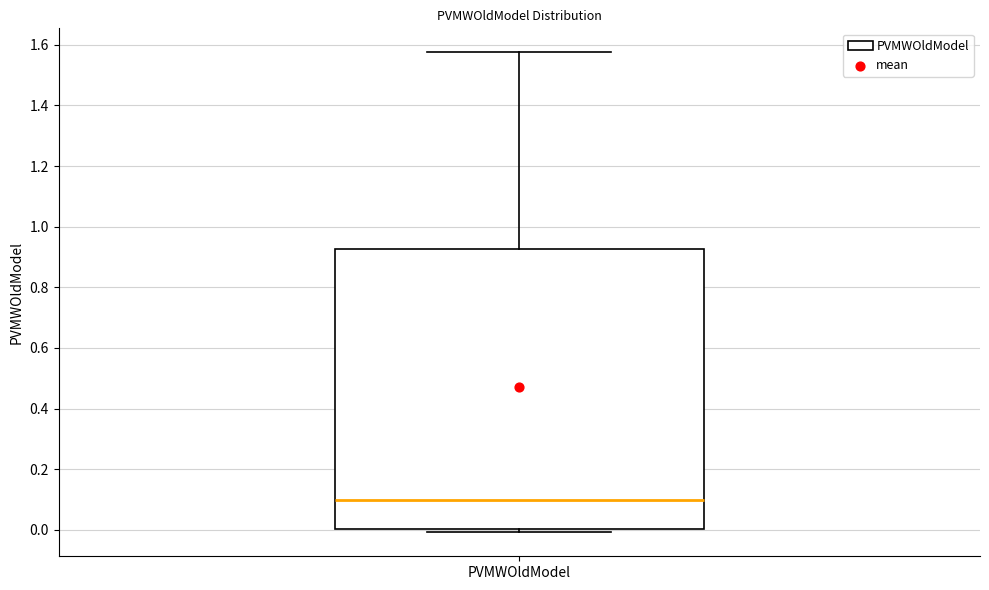

Read this box plot against the y-axis: the position of the median line, the range covered by the box, and the ends of both whiskers. The values are not printed on the chart, so give them approximately, as read against the axis.

median 0.10, box 0.00 to 0.92, whiskers 0.00 (just below the box's lower edge) to 1.58